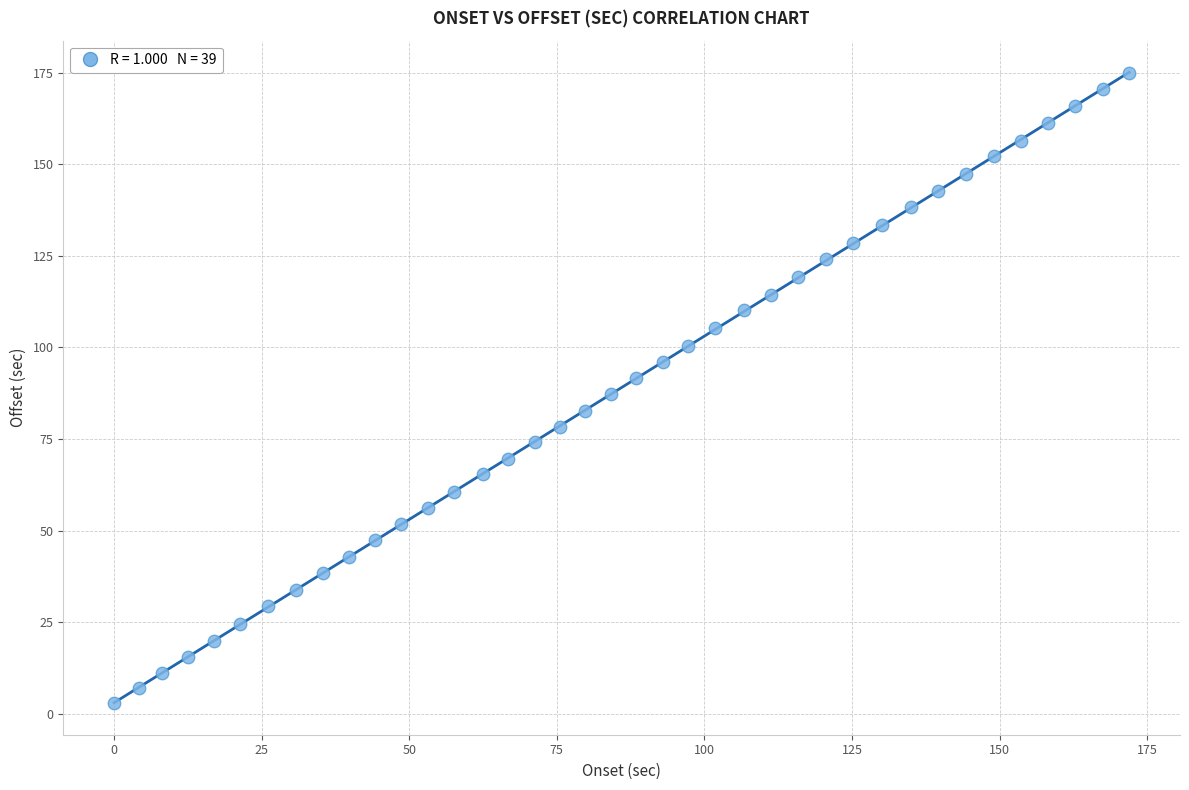

What is the range of Y values (max minus min)?

172.1